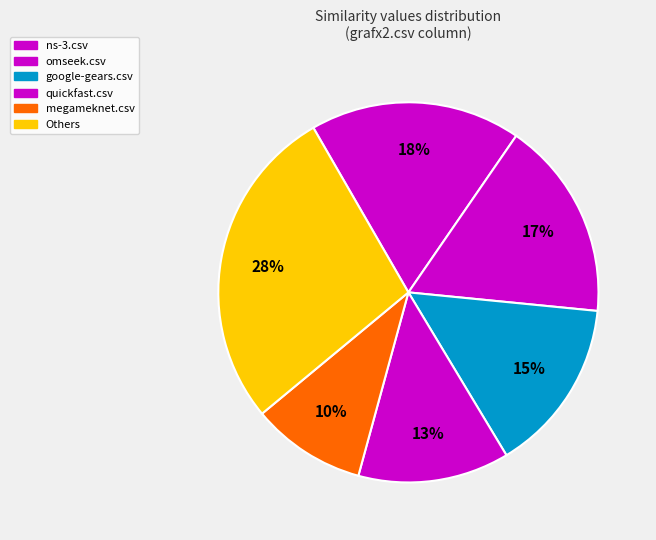

How many slices are in this pie chart?

6